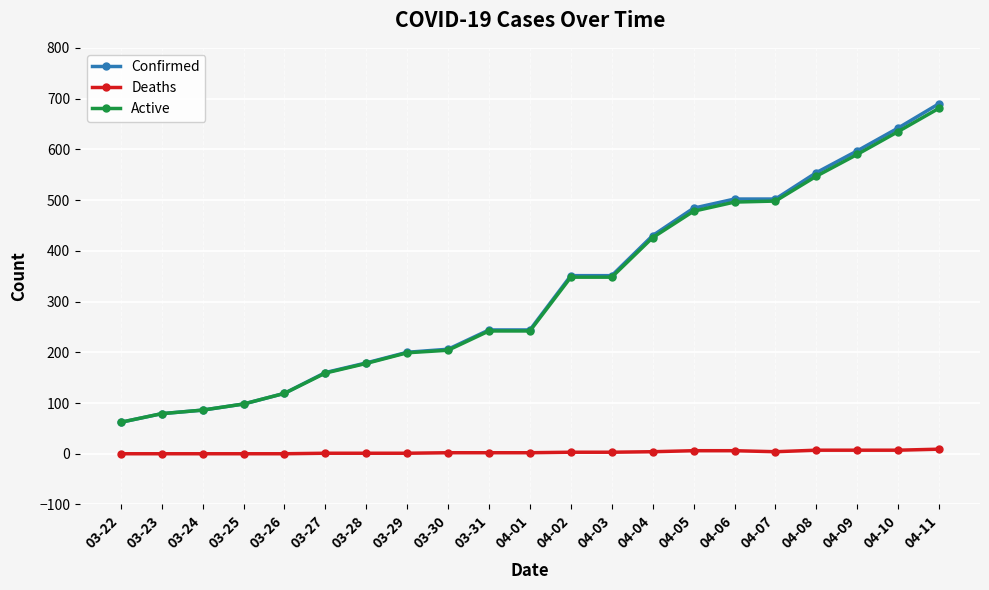

Count the number of categories in the chart.

21